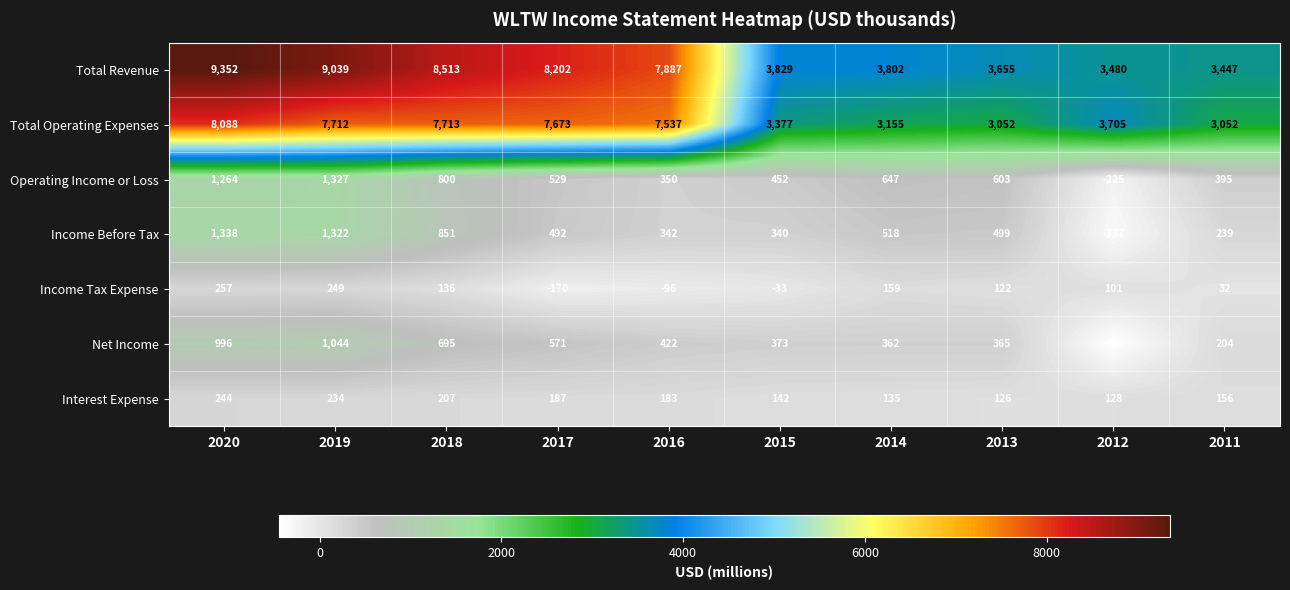

What is the difference between the highest and lowest values at 2016?

7983